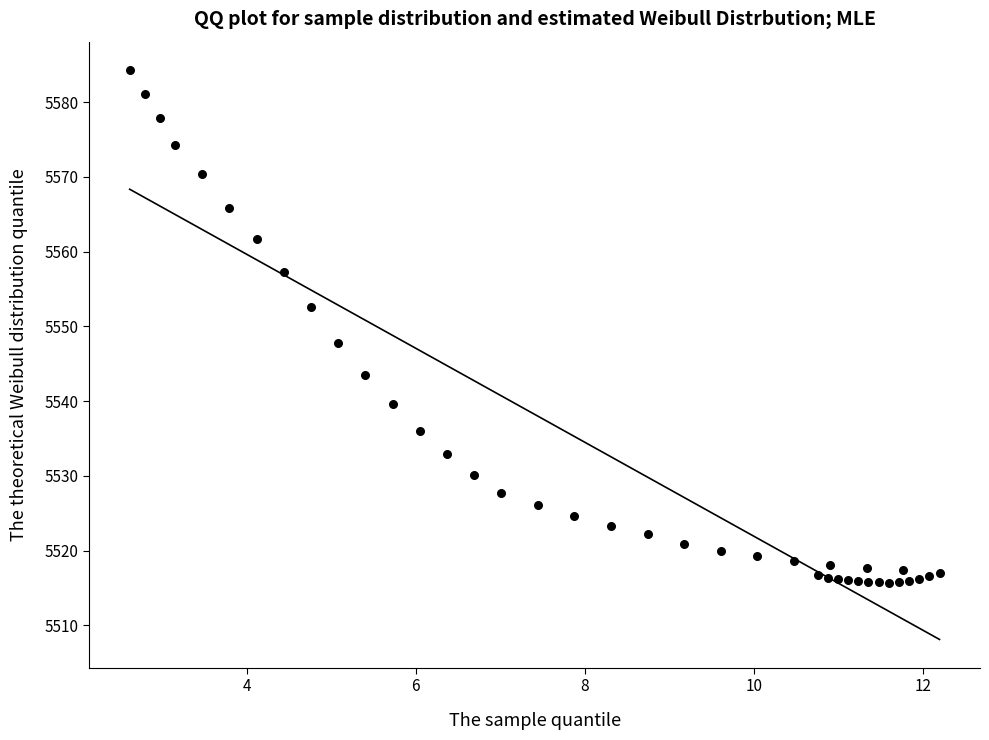

What Y value in the scatter plot is closest to 5549?

5547.8